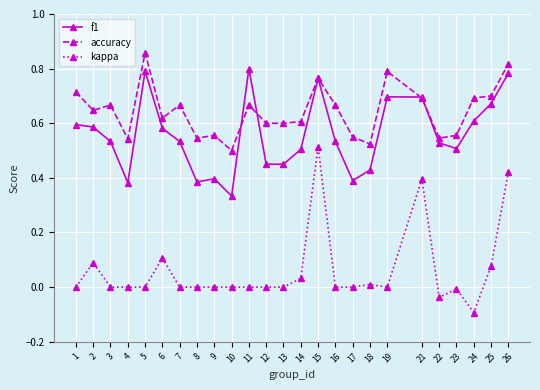

Which series has the largest range (max minus min)?

kappa